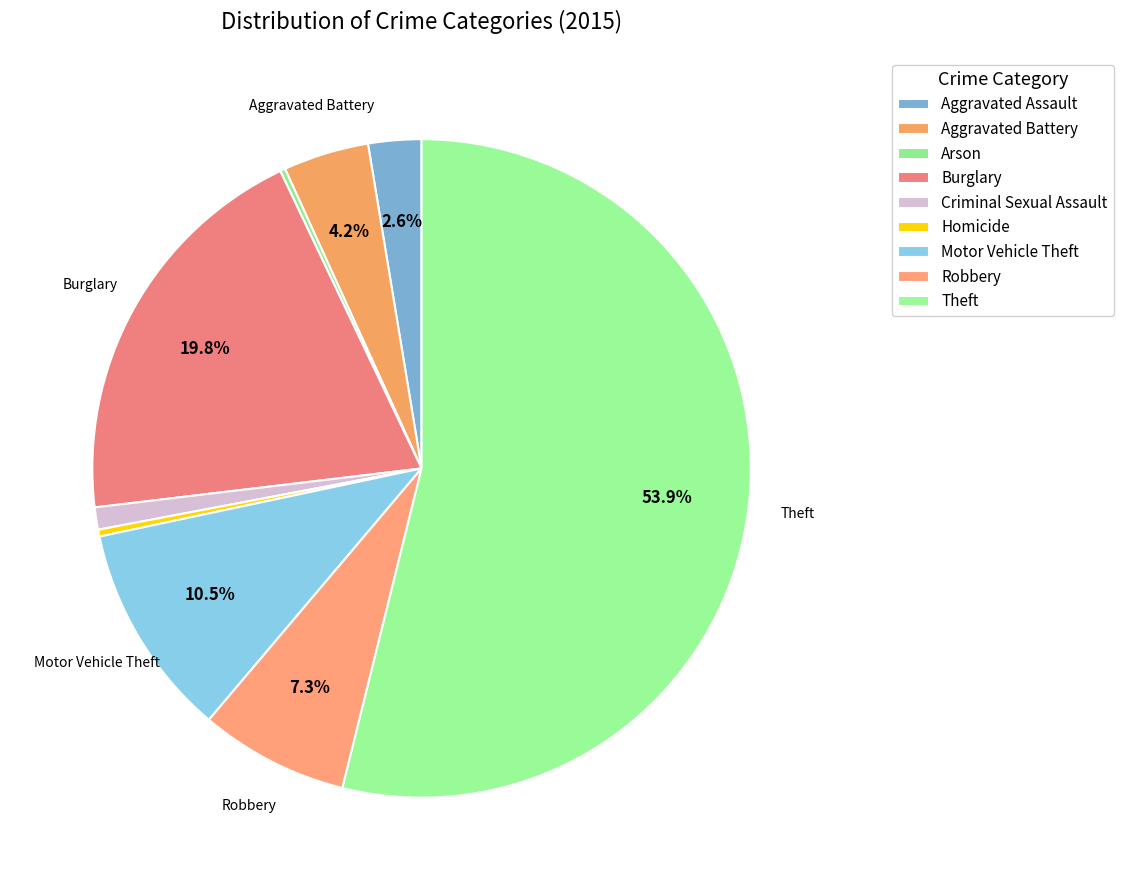

Rank the categories by value from lowest to highest.

Arson, Homicide, Criminal Sexual Assault, Aggravated Assault, Aggravated Battery, Robbery, Motor Vehicle Theft, Burglary, Theft